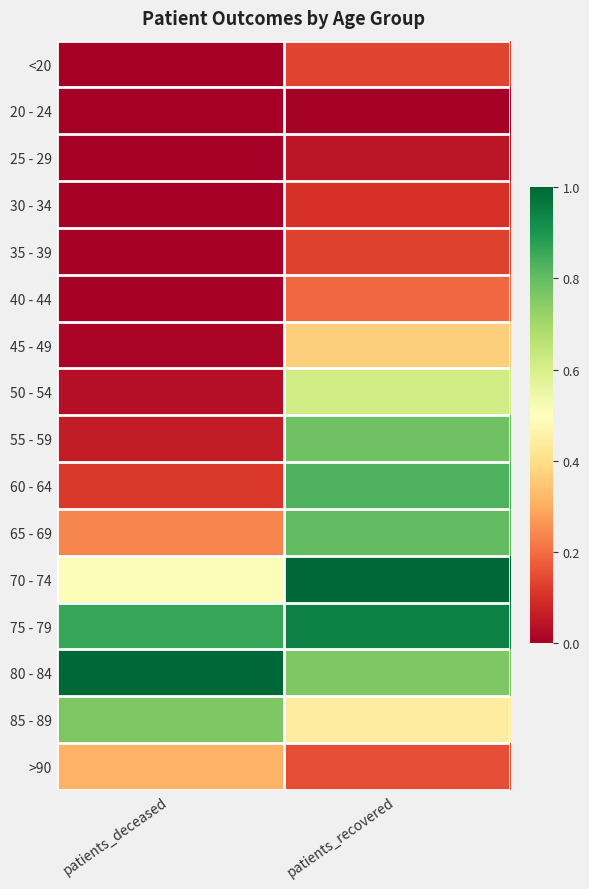

At which category is the sum across all series the highest?

patients_recovered